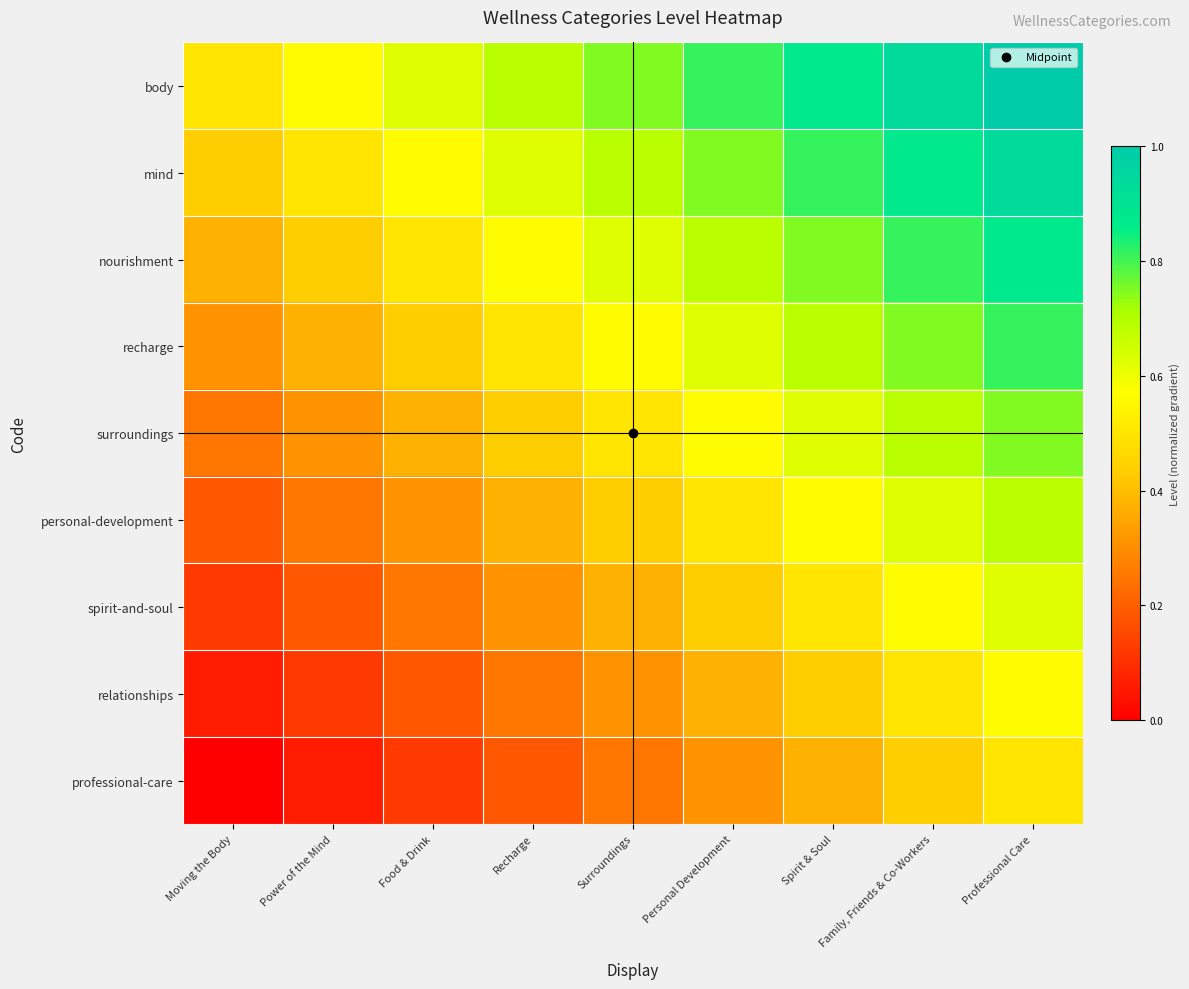

What is the difference between the highest and lowest values at Personal Development?

0.5